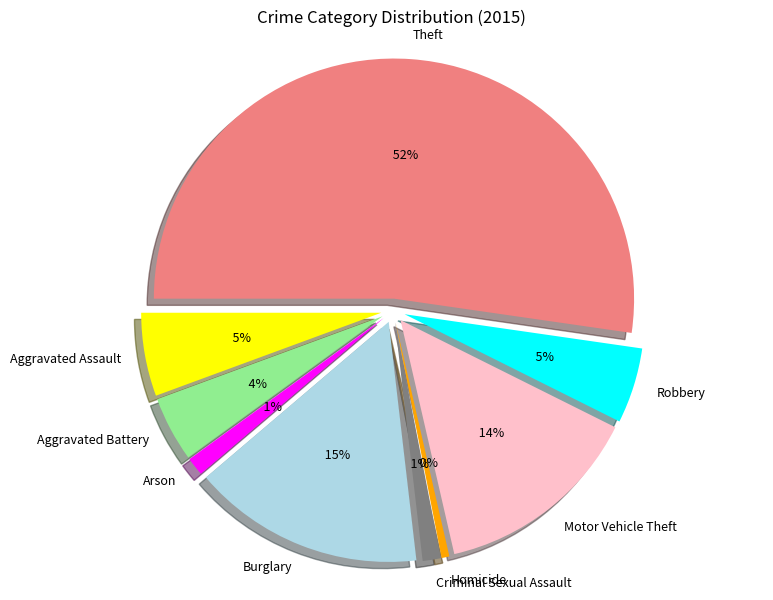

Which slice is the smallest?

Homicide